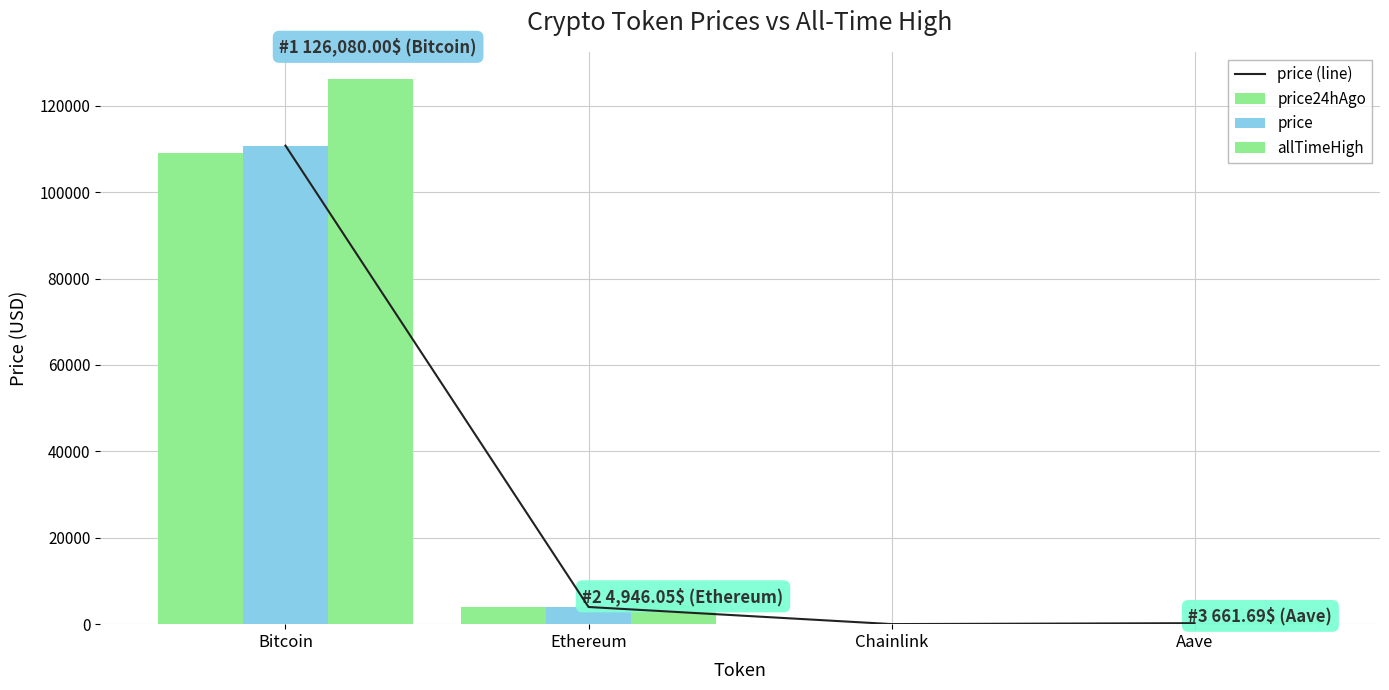

How many values in the price series exceed 3974?

2